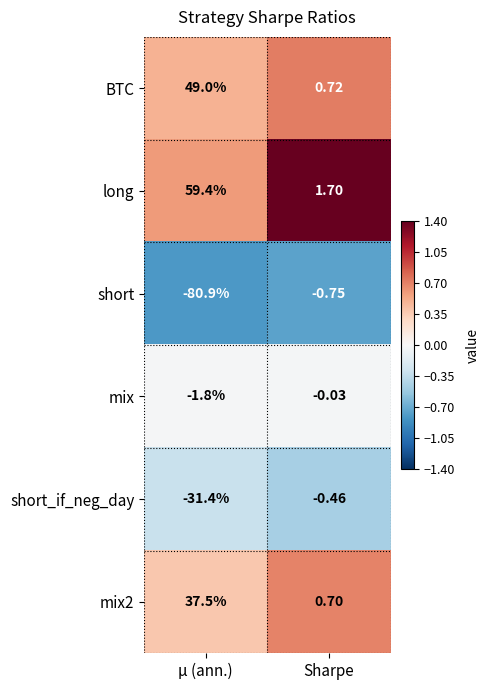

Which series has the largest total across all categories?

long